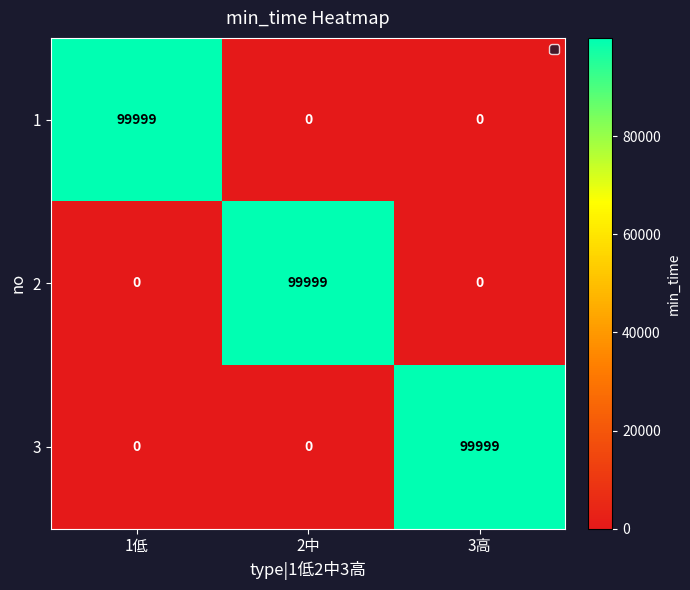

The value of 2 at 1低 is 49162. True or false?

False